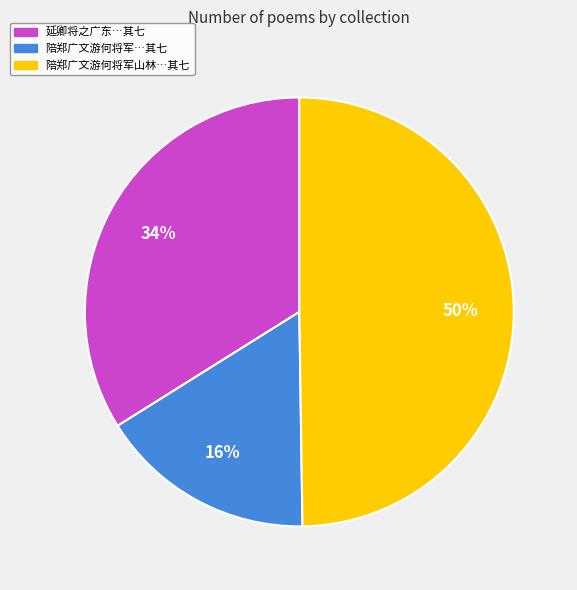

To the nearest percent, what is the average slice percentage?

33%